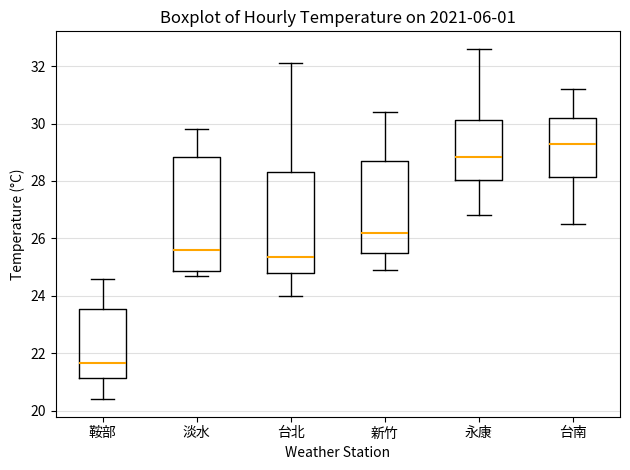

Which box's median line is the lowest?

鞍部